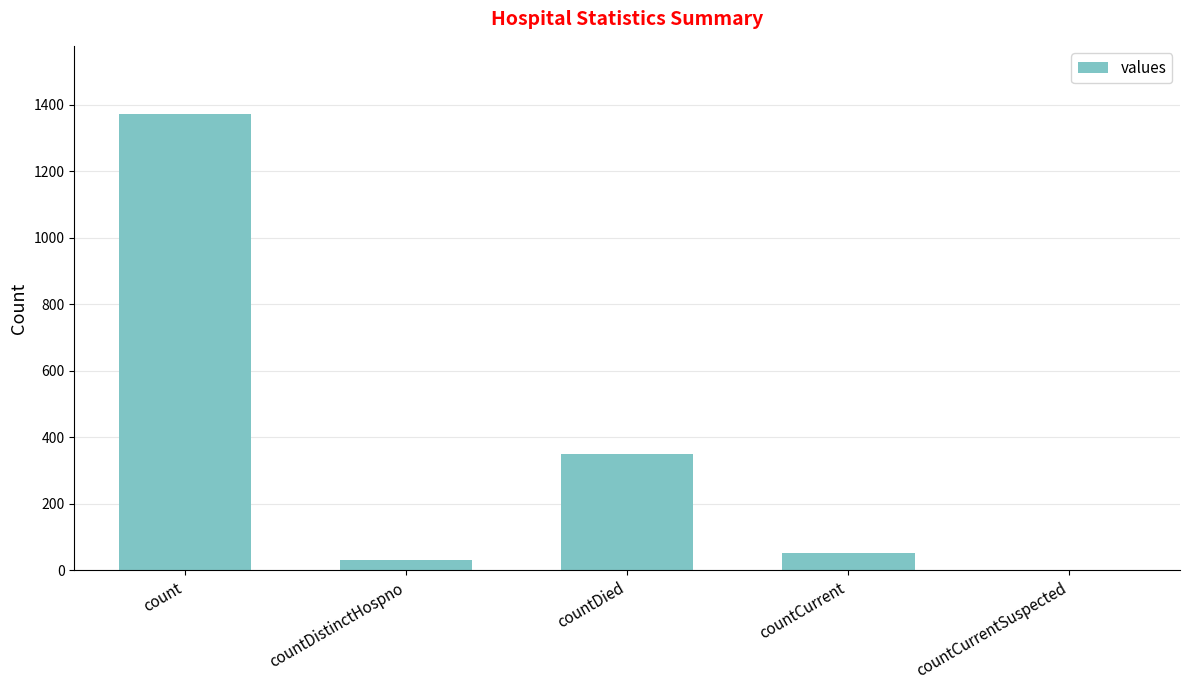

Which has a higher value, countCurrent or countDied?

countDied